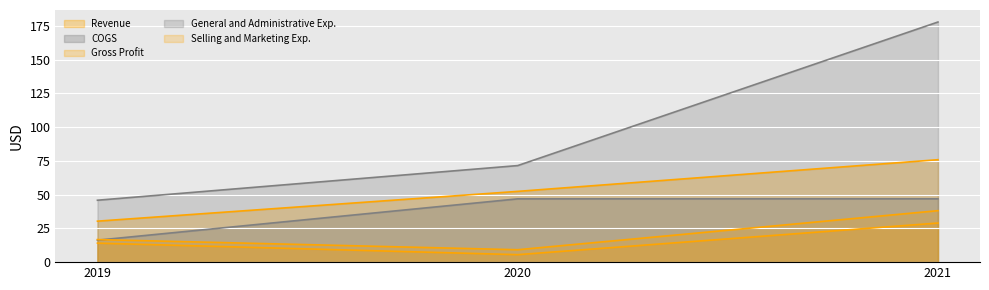

The value of COGS at 2021 is 68.7. True or false?

False